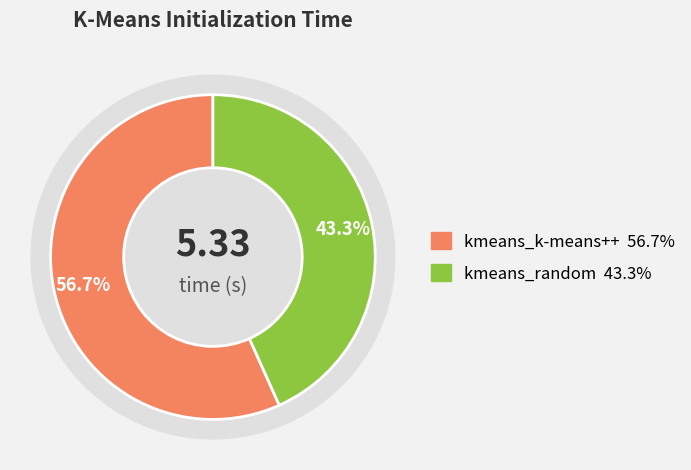

Approximately how many times larger is the value at kmeans_random compared to kmeans_k-means++?

0.8